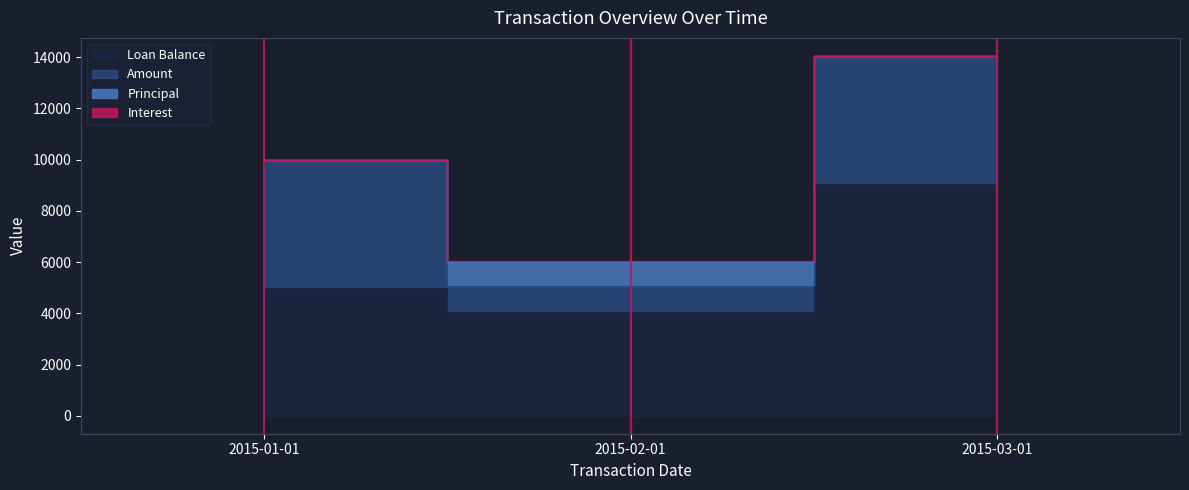

Rank the series at 2015-02-01 from lowest to highest value.

Interest, Principal, Amount, Loan Balance